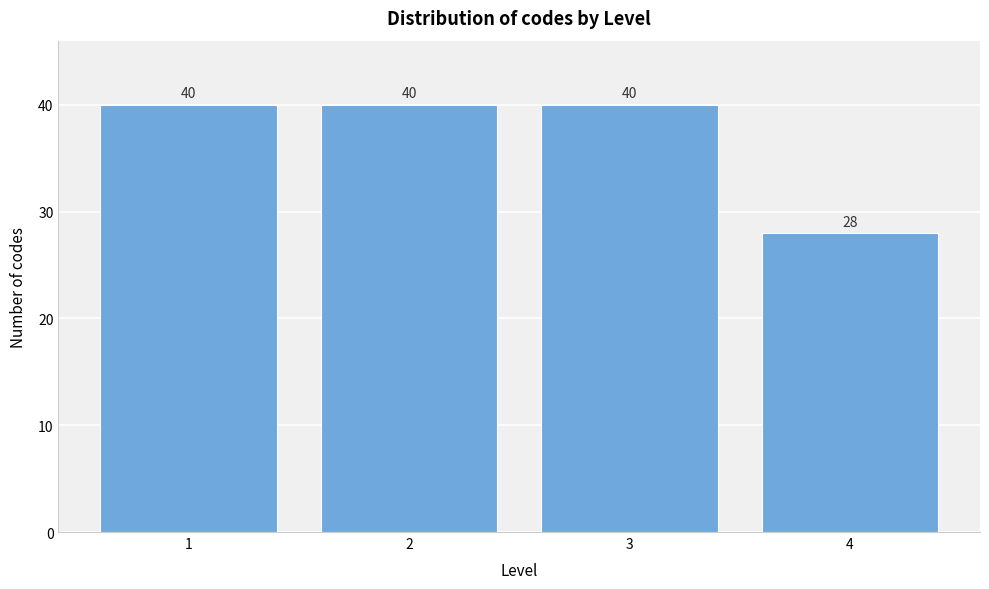

Reading right to left, transcribe all the data shown in this chart.

4=28	3=40	2=40	1=40